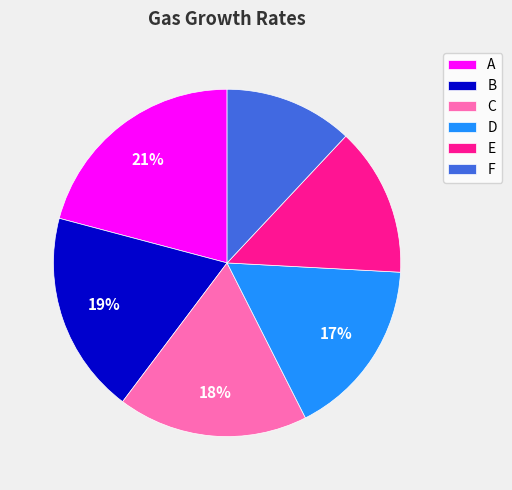

To the nearest percent, what is the difference between the E and B slice percentages?

5%